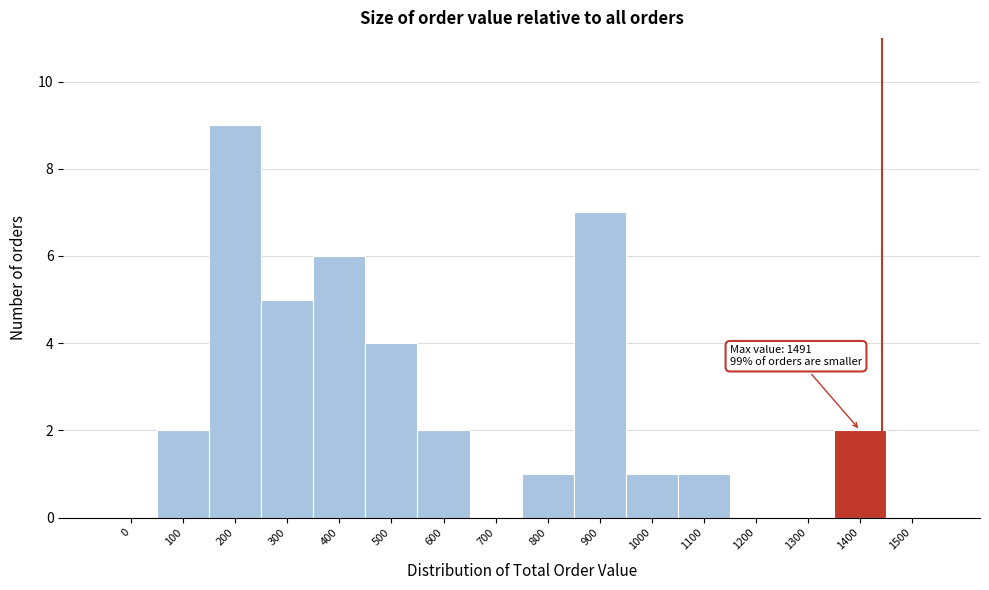

Reading left to right, transcribe all the data shown in this chart.

0=0	100=2	200=9	300=5	400=6	500=4	600=2	700=0	800=1	900=7	1000=1	1100=1	1200=0	1300=0	1400=2	1500=0